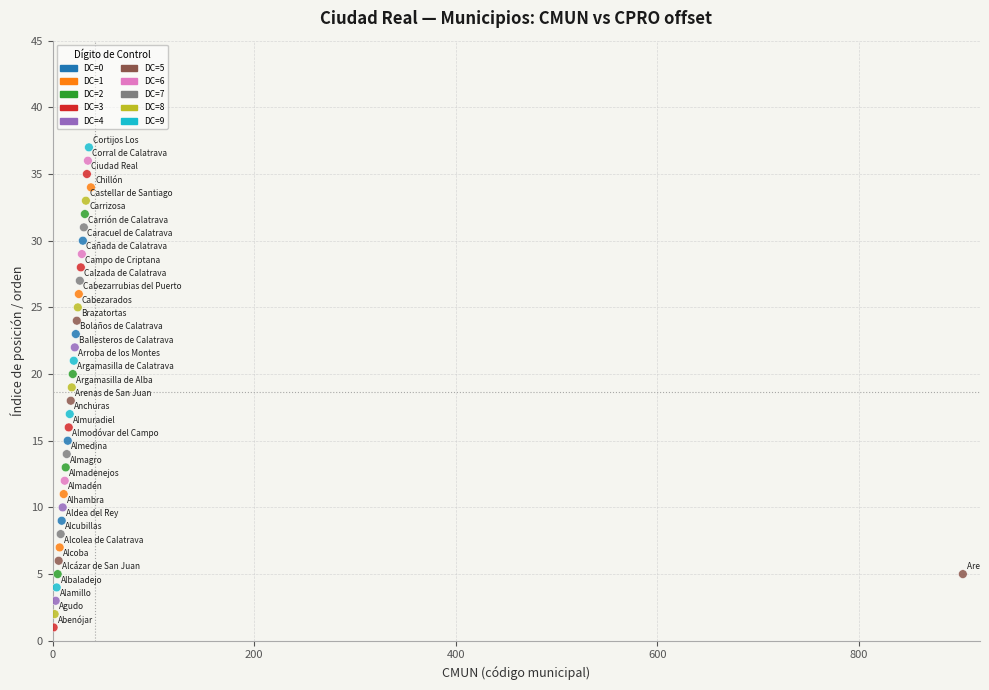

What is the range of X values (max minus min)?

902